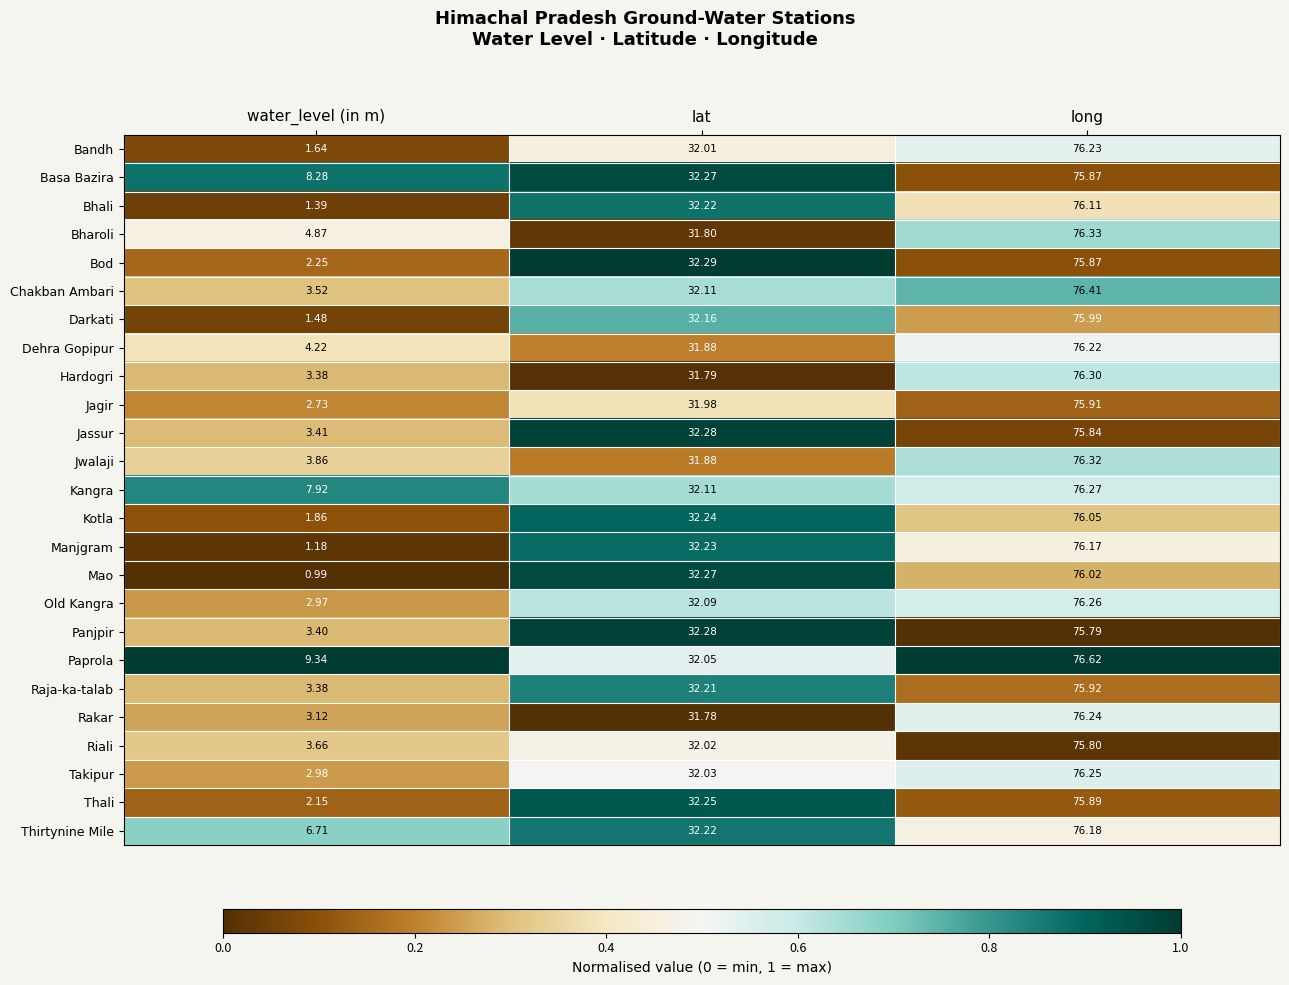

Rank the categories by Jwalaji value from highest to lowest.

long, lat, water_level (in m)